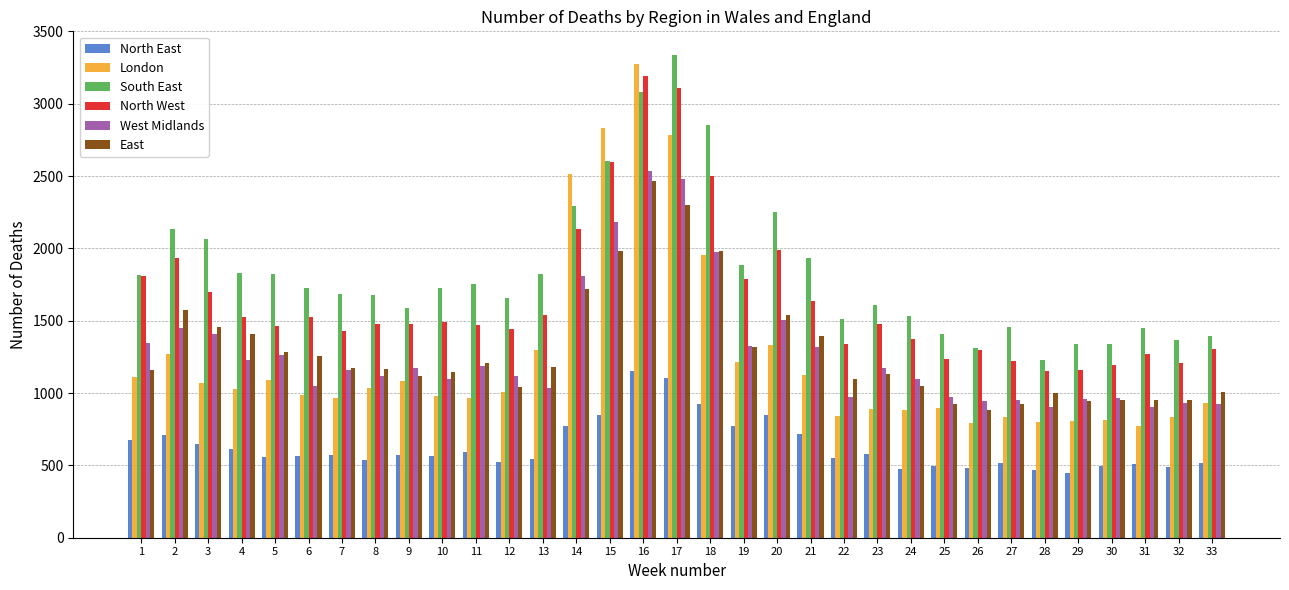

Which series changed the most between 8 and 25?

South East